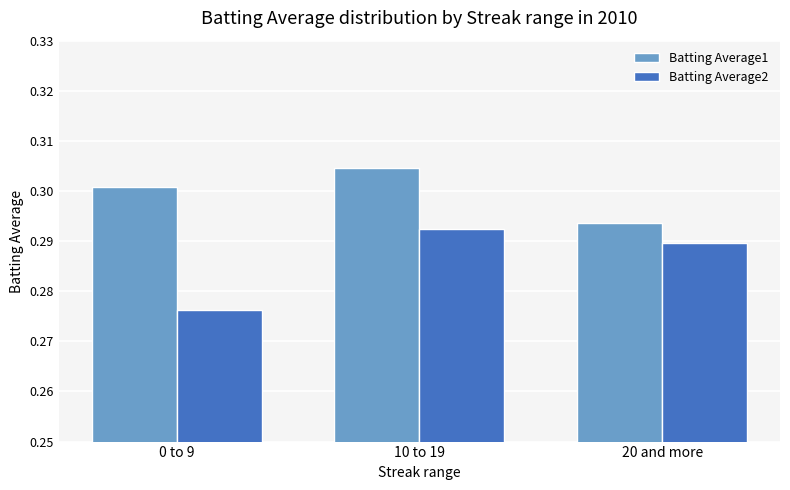

What is the total value across all series at 0 to 9?

0.6